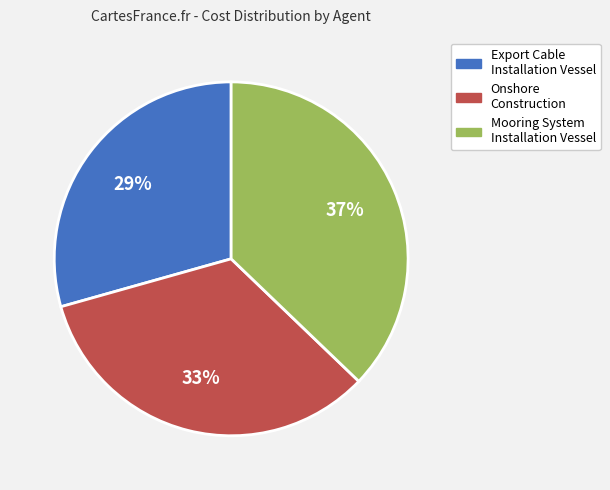

To the nearest percent, what is the difference between the Onshore Construction and Mooring System Installation Vessel slice percentages?

4%